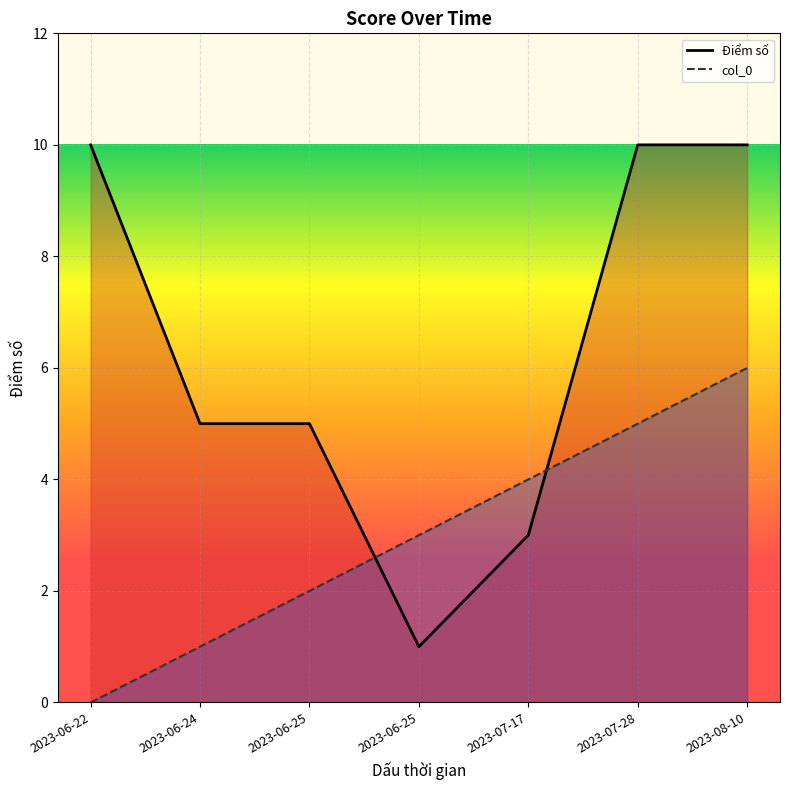

List the series in order of their peak value, lowest first.

col_0, Điểm số